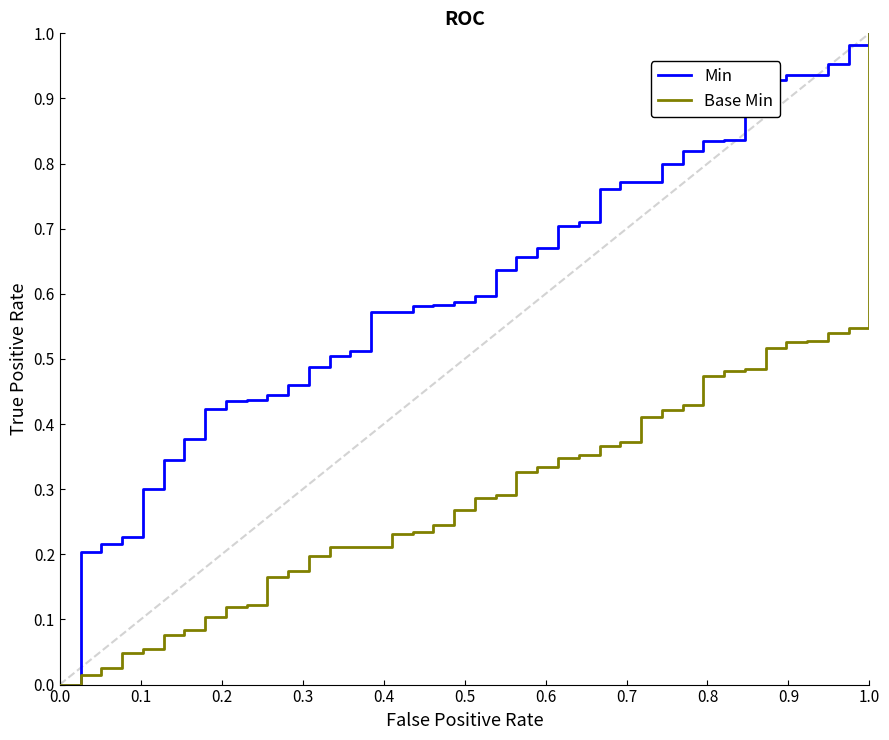

Which series has the largest total across all categories?

Min